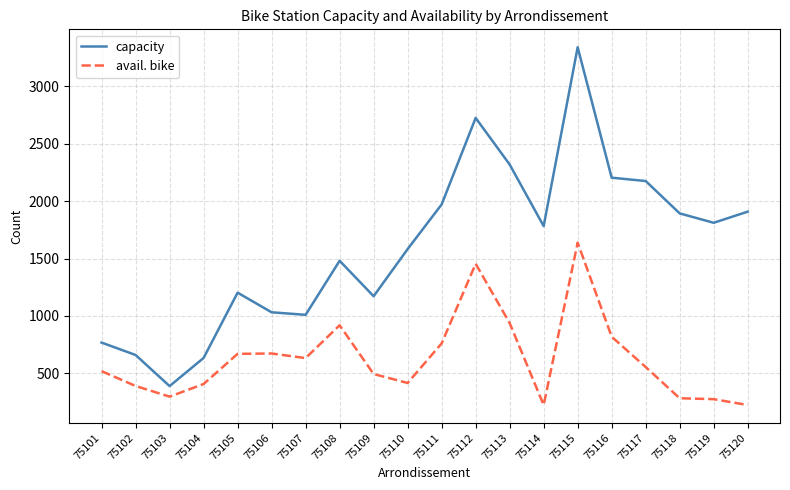

At which category is the sum across all series the highest?

75115